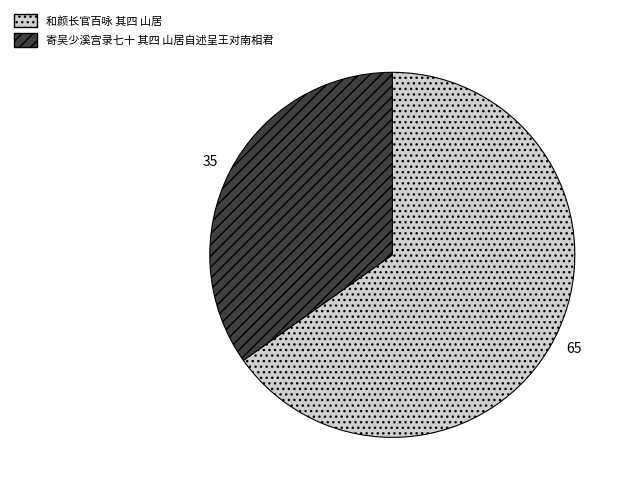

Do 和颜长官百咏 其四 山居 and 寄吴少溪宫录七十 其四 山居自述呈王对南相君 together represent more than half of the pie?

Yes